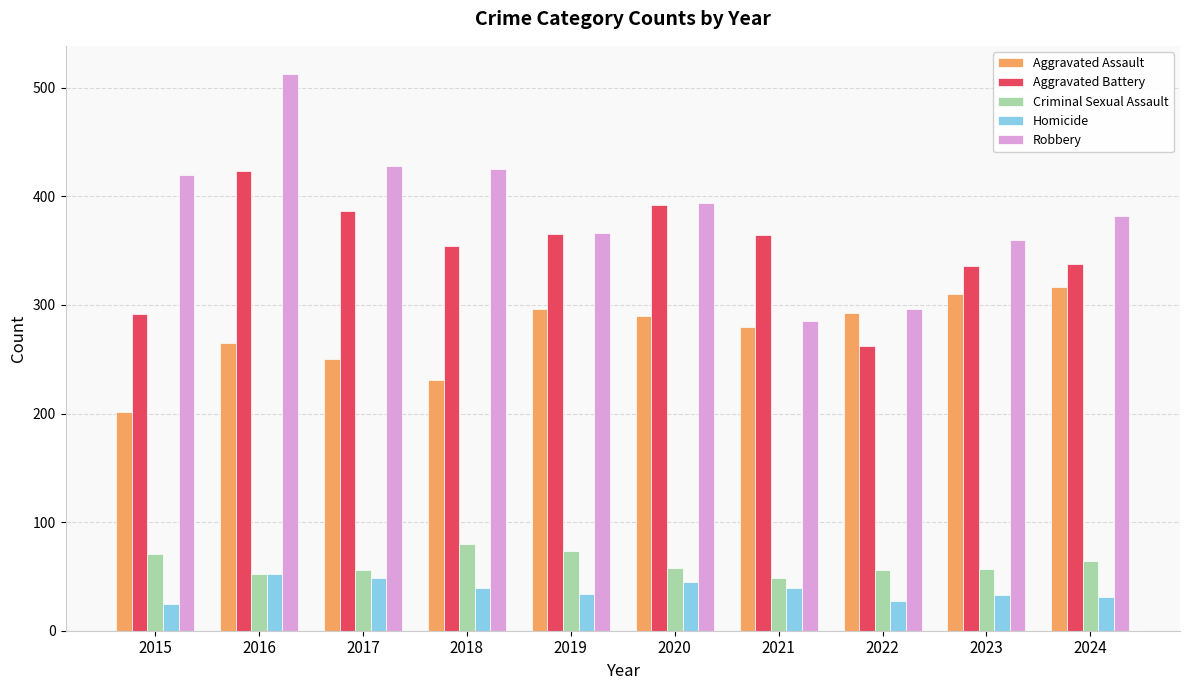

What is the maximum value for Aggravated Assault?

317